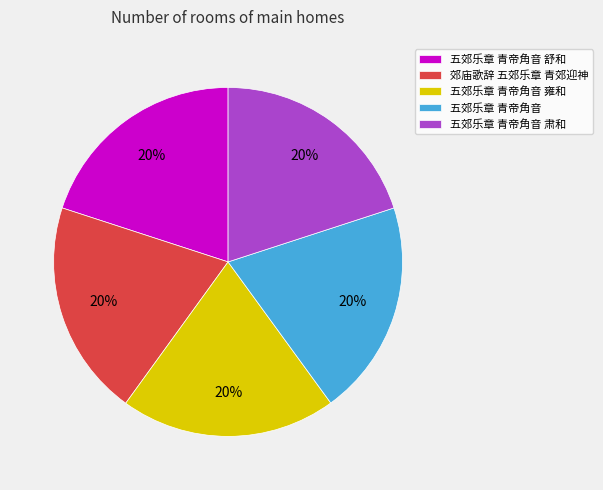

Do 郊庙歌辞 五郊乐章 青郊迎神 and 五郊乐章 青帝角音 雍和 together represent more than half of the pie?

No